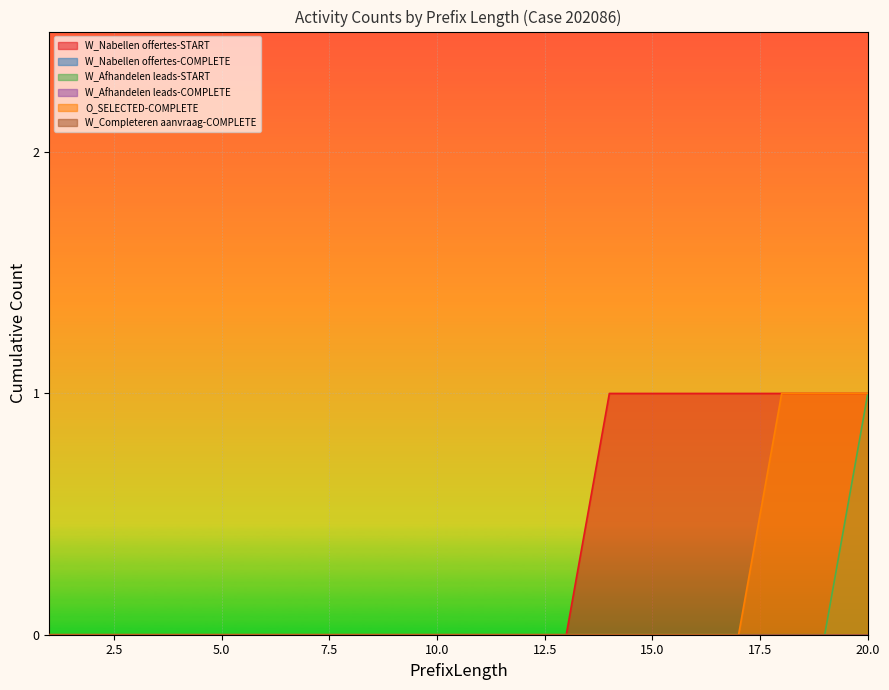

Which series has the widest spread of values?

W_Nabellen offertes-START